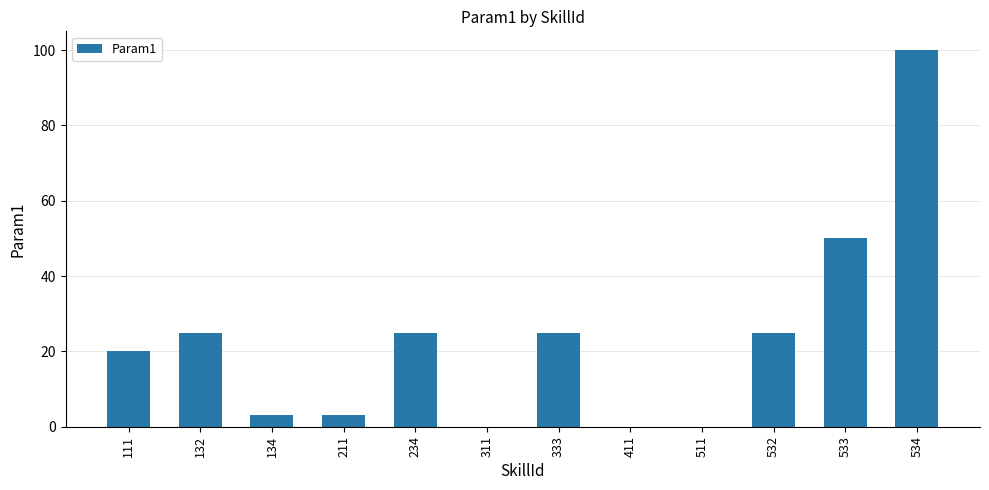

Reading left to right, list all the values displayed in this chart.

111=20	132=25	134=3	211=3	234=25	311=0	333=25	411=0	511=0	532=25	533=50	534=100